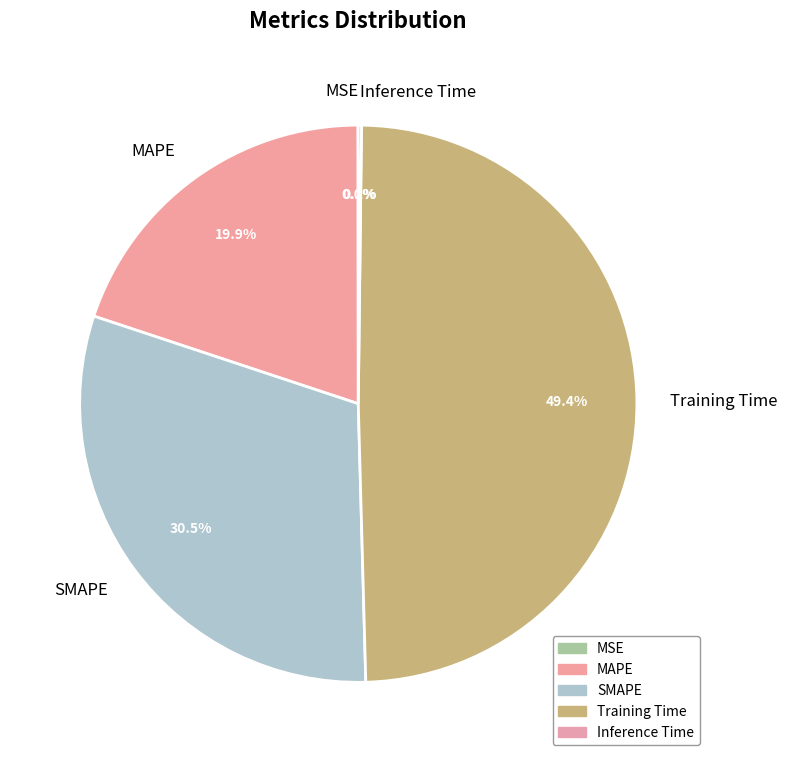

Which category has the biggest portion of the pie?

Training Time